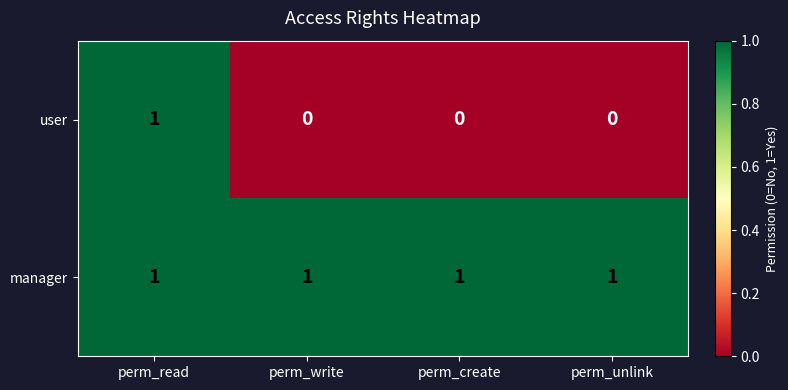

At how many categories does at least one series exceed 0?

4